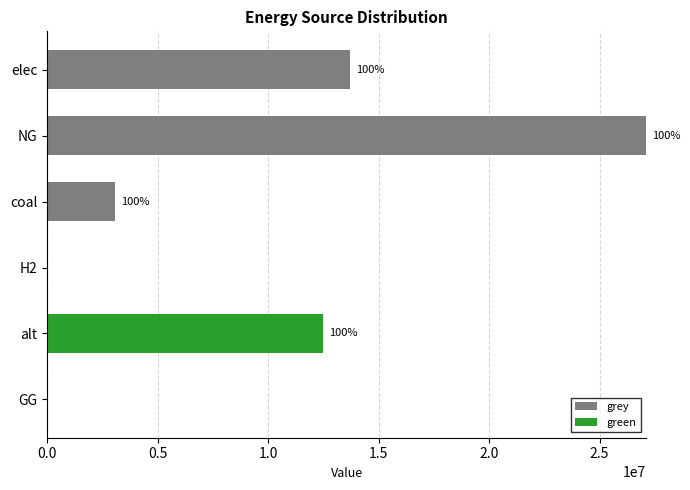

The value of grey at elec is 19086561.8. True or false?

False